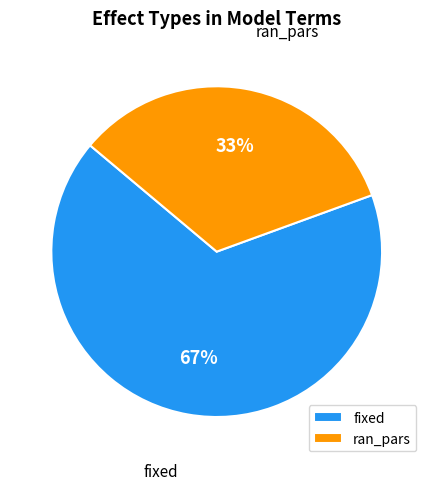

What is the ratio of the value at ran_pars to the value at fixed?

0.5